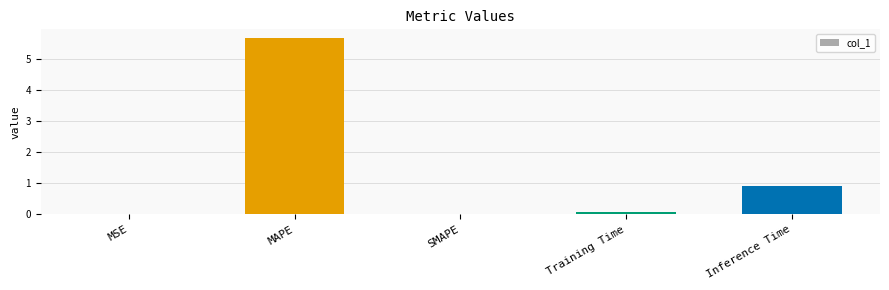

What is the greatest value displayed?

5.7